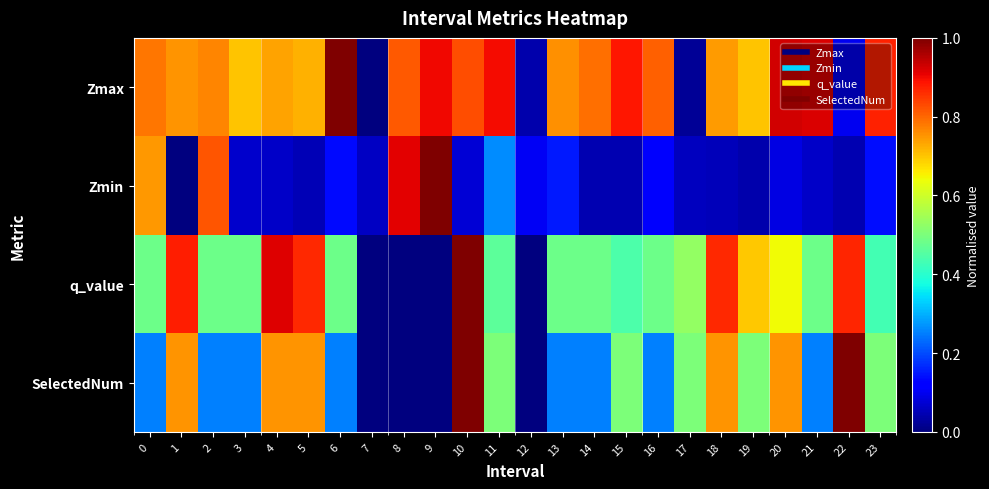

Reading right to left, extract all data points from this chart.

Zmax: 23=0.9	22=0.1	21=0.9	20=0.9	19=0.7	18=0.7	17=0.0	16=0.8	15=0.9	14=0.8	13=0.8	12=0.0	11=0.9	10=0.8	9=0.9	8=0.8	7=0.0	6=1.0	5=0.7	4=0.7	3=0.7	2=0.8	1=0.8	0=0.8
Zmin: 23=0.1	22=0.0	21=0.1	20=0.1	19=0.0	18=0.1	17=0.1	16=0.1	15=0.0	14=0.0	13=0.2	12=0.1	11=0.3	10=0.1	9=1.0	8=0.9	7=0.1	6=0.1	5=0.0	4=0.1	3=0.1	2=0.8	1=0.0	0=0.7
q_value: 23=0.4	22=0.9	21=0.5	20=0.6	19=0.7	18=0.9	17=0.5	16=0.5	15=0.4	14=0.5	13=0.5	12=0.0	11=0.5	10=1.0	9=0.0	8=0.0	7=0.0	6=0.5	5=0.9	4=0.9	3=0.5	2=0.5	1=0.9	0=0.5
SelectedNum: 23=0.5	22=1.0	21=0.2	20=0.8	19=0.5	18=0.8	17=0.5	16=0.2	15=0.5	14=0.2	13=0.2	12=0.0	11=0.5	10=1.0	9=0.0	8=0.0	7=0.0	6=0.2	5=0.8	4=0.8	3=0.2	2=0.2	1=0.8	0=0.2